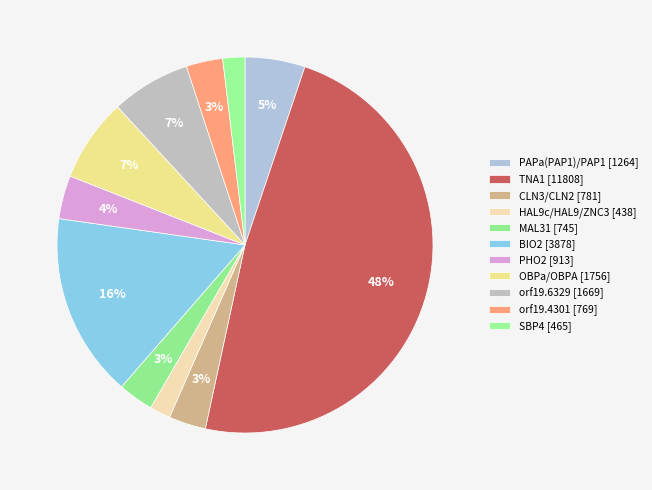

To the nearest percent, what portion does TNA1 represent?

48%